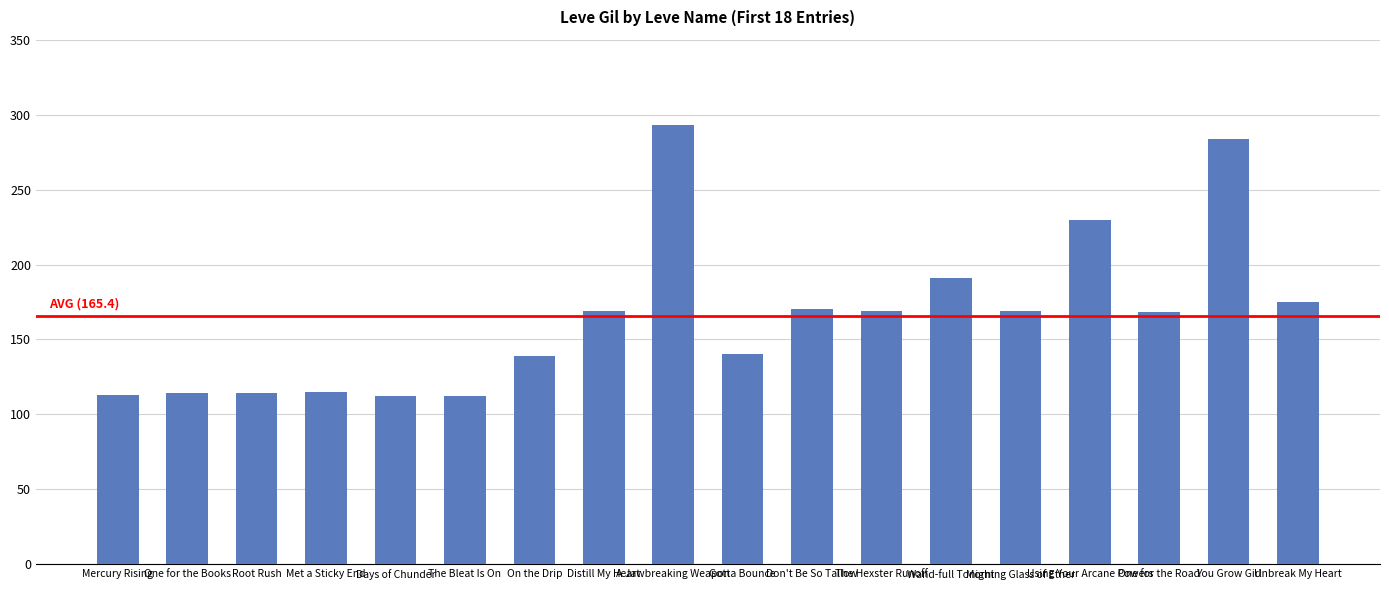

What is the smallest value displayed?

112